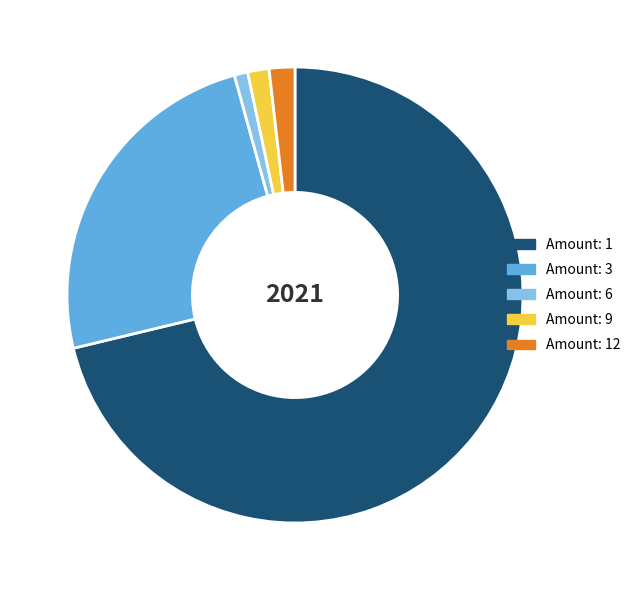

Which category has the smallest portion of the pie?

Amount: 6